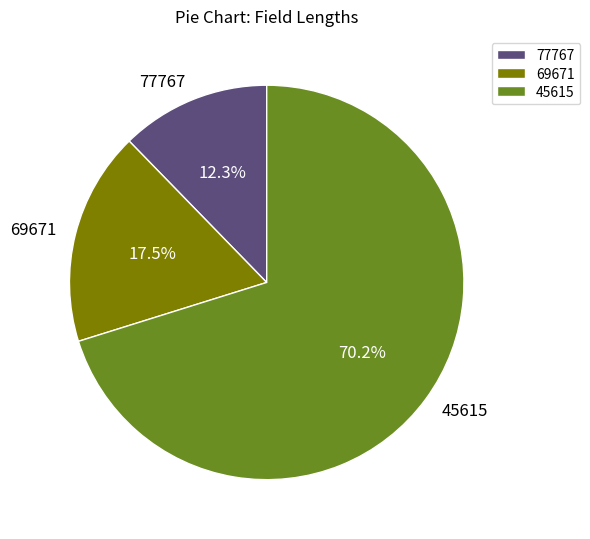

Which slice is the smallest?

77767